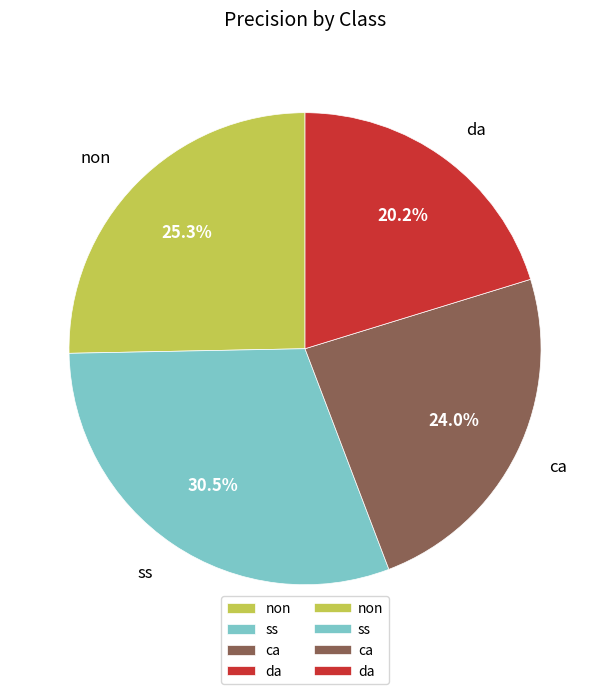

What portion of the pie excludes da?

79.8%